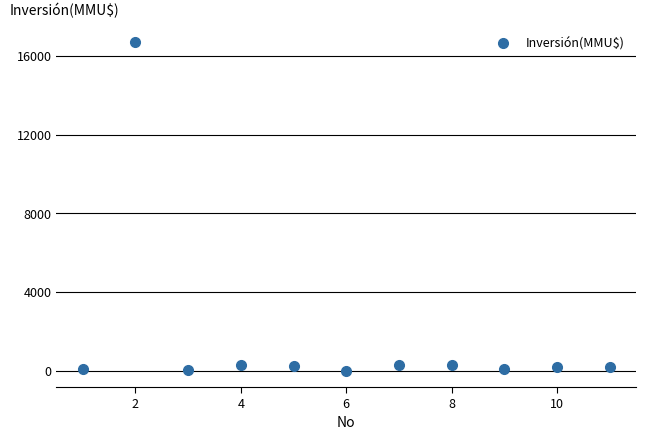

What is the average X value?

6